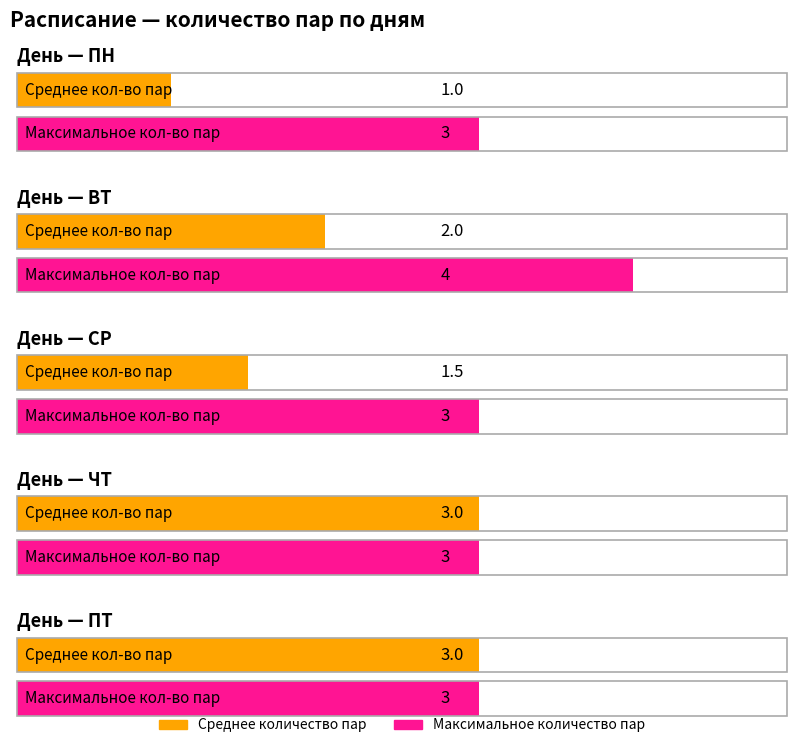

Which has a higher value, СР or ЧТ?

ЧТ